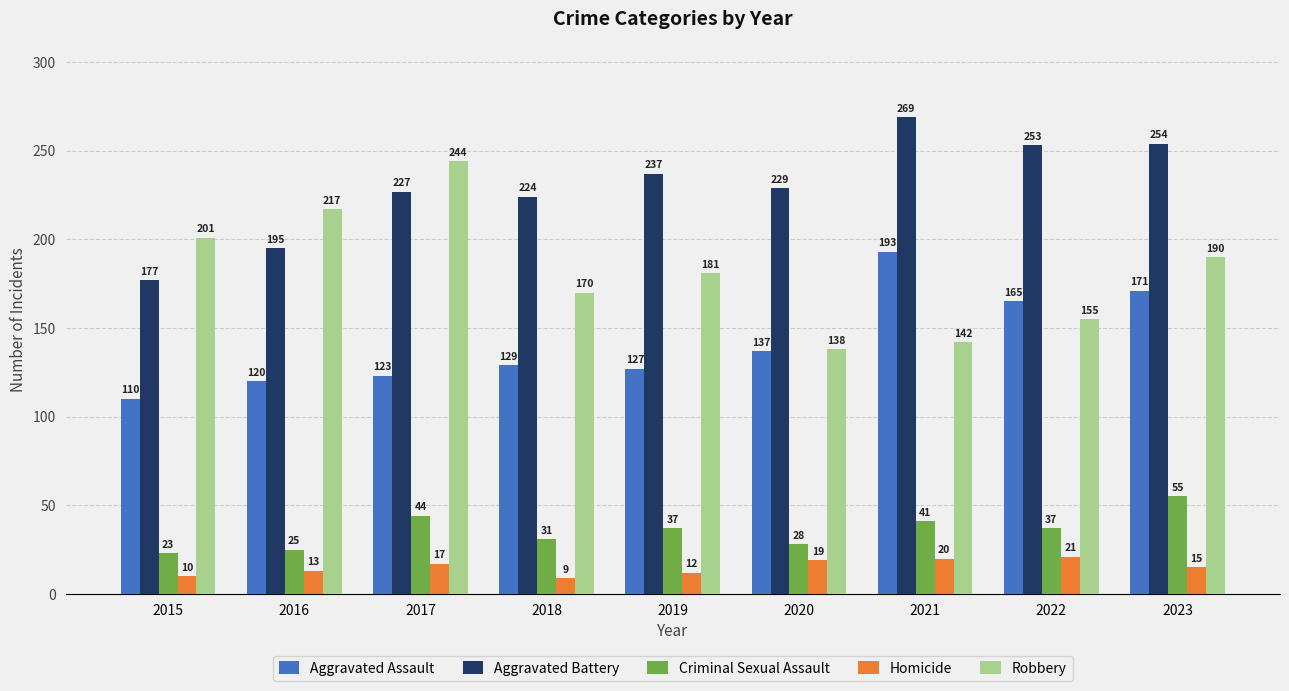

What is the value of the Robbery bar at the 9th from the left?

190